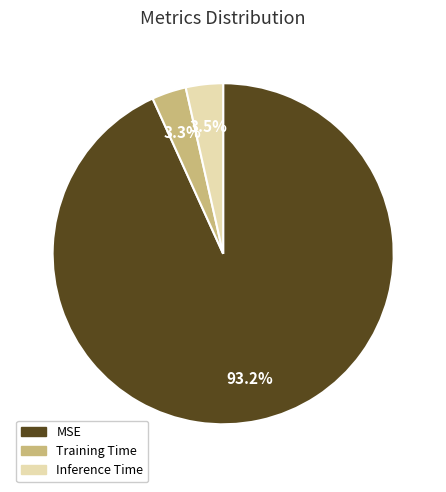

Which category accounts for the majority?

MSE